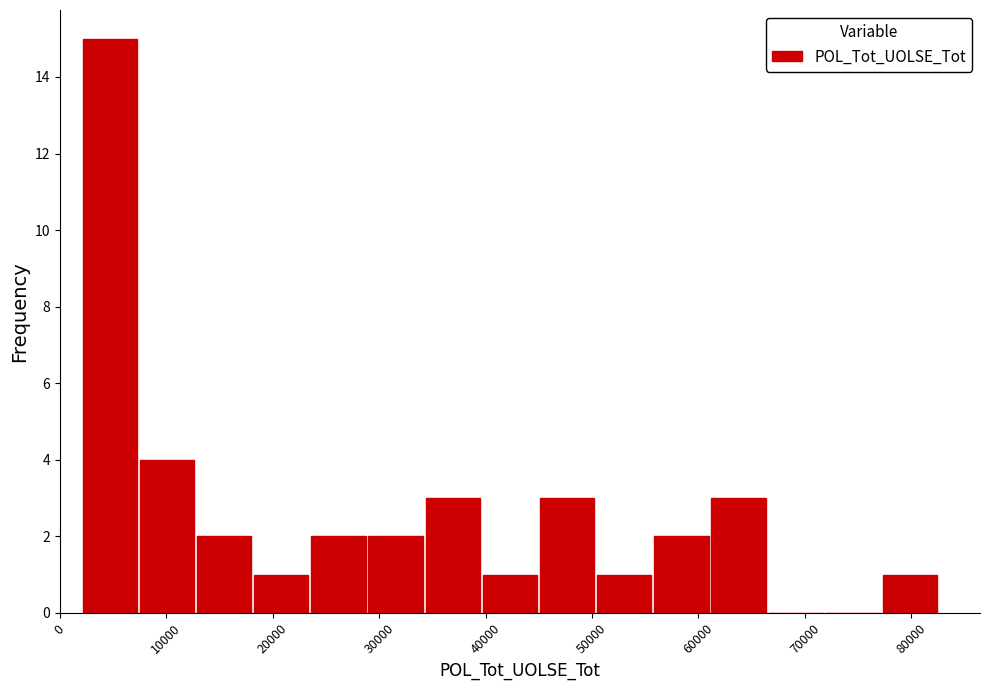

Which range on the x-axis has the tallest bar?

2000 to 7000